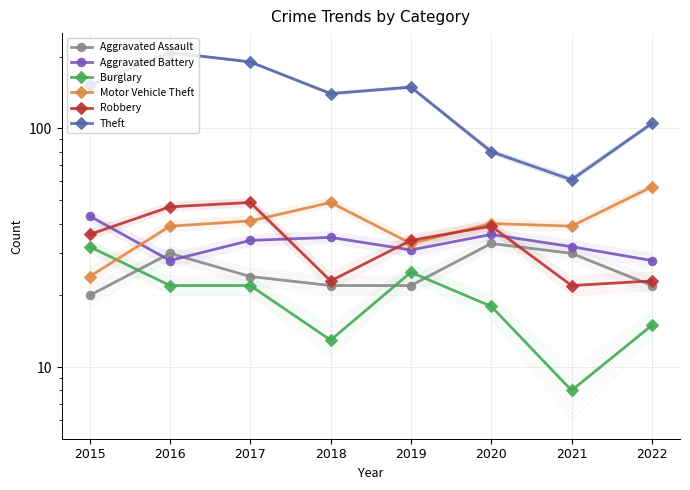

How many interior local peaks does the Burglary series have?

1